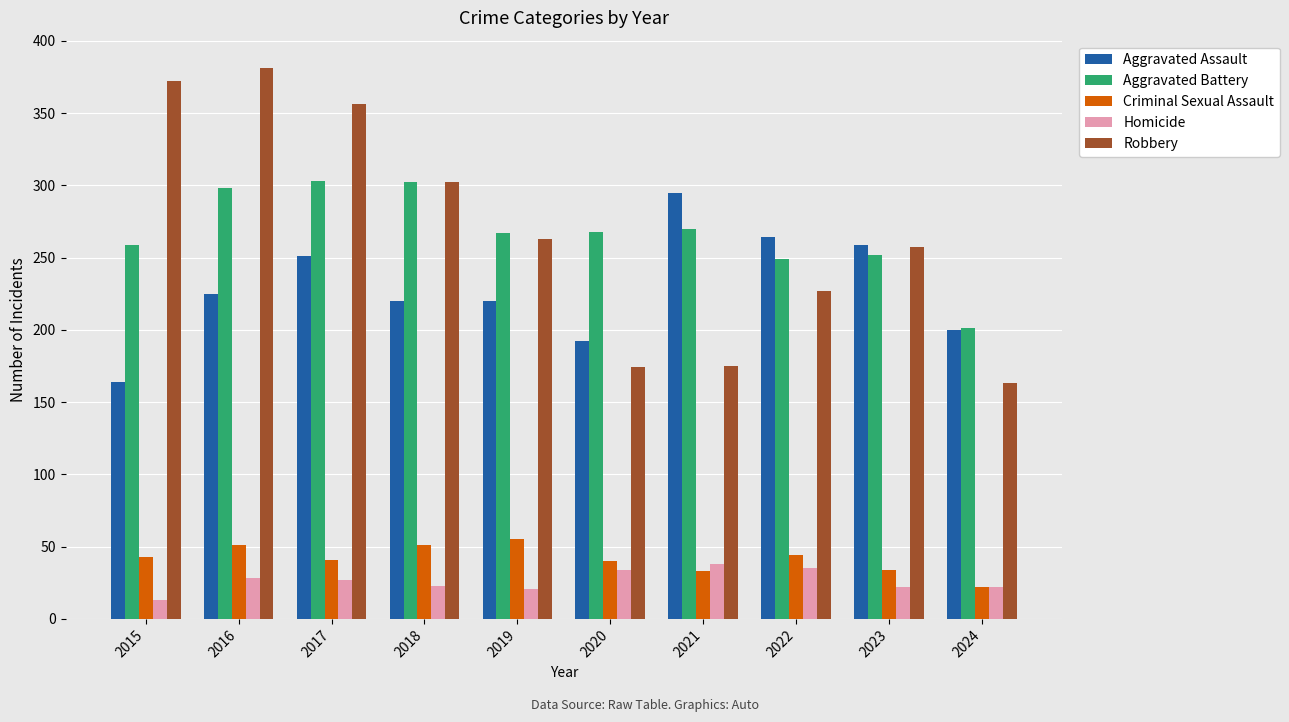

Are the bars horizontal?

No